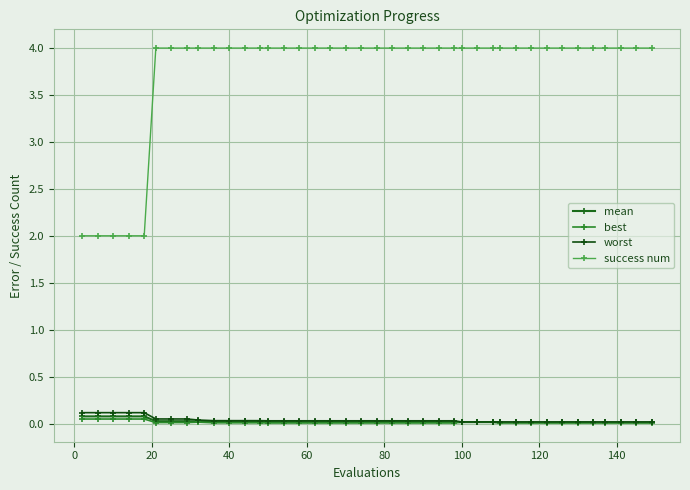

Reading left to right, list all the values displayed in this chart.

mean: 0.1	0.1	0.1	0.1	0.1	0.0	0.0	0.0	0.0	0.0	0.0	0.0	0.0	0.0	0.0	0.0	0.0	0.0	0.0	0.0	0.0	0.0	0.0	0.0	0.0	0.0	0.0	0.0	0.0	0.0	0.0	0.0	0.0	0.0	0.0	0.0	0.0	0.0	0.0	0.0
best: 0.0	0.0	0.0	0.0	0.0	0.0	0.0	0.0	0.0	0.0	0.0	0.0	0.0	0.0	0.0	0.0	0.0	0.0	0.0	0.0	0.0	0.0	0.0	0.0	0.0	0.0	0.0	0.0	0.0	0.0	0.0	0.0	0.0	0.0	0.0	0.0	0.0	0.0	0.0	0.0
worst: 0.1	0.1	0.1	0.1	0.1	0.0	0.0	0.0	0.0	0.0	0.0	0.0	0.0	0.0	0.0	0.0	0.0	0.0	0.0	0.0	0.0	0.0	0.0	0.0	0.0	0.0	0.0	0.0	0.0	0.0	0.0	0.0	0.0	0.0	0.0	0.0	0.0	0.0	0.0	0.0
success num: 2.0	2.0	2.0	2.0	2.0	4.0	4.0	4.0	4.0	4.0	4.0	4.0	4.0	4.0	4.0	4.0	4.0	4.0	4.0	4.0	4.0	4.0	4.0	4.0	4.0	4.0	4.0	4.0	4.0	4.0	4.0	4.0	4.0	4.0	4.0	4.0	4.0	4.0	4.0	4.0